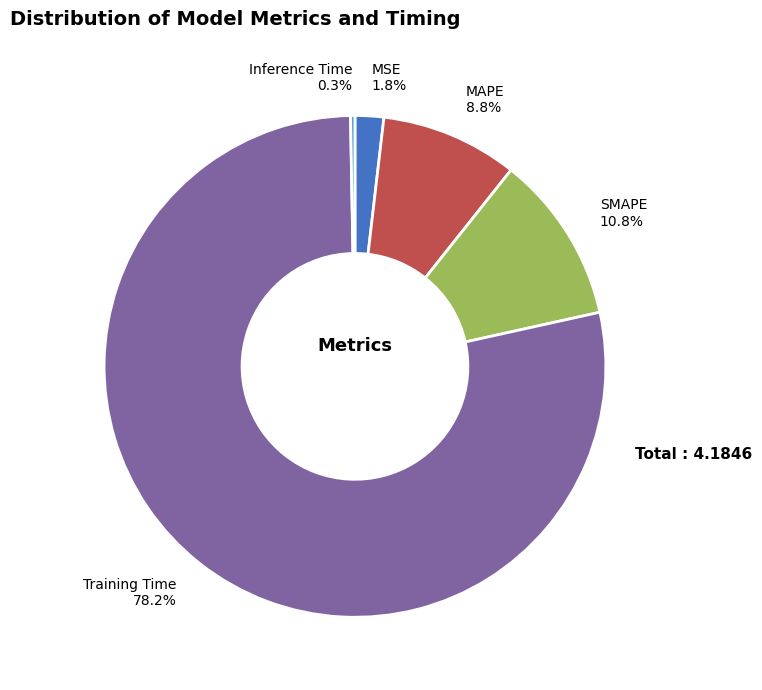

What portion of the pie excludes MSE?

98.2%